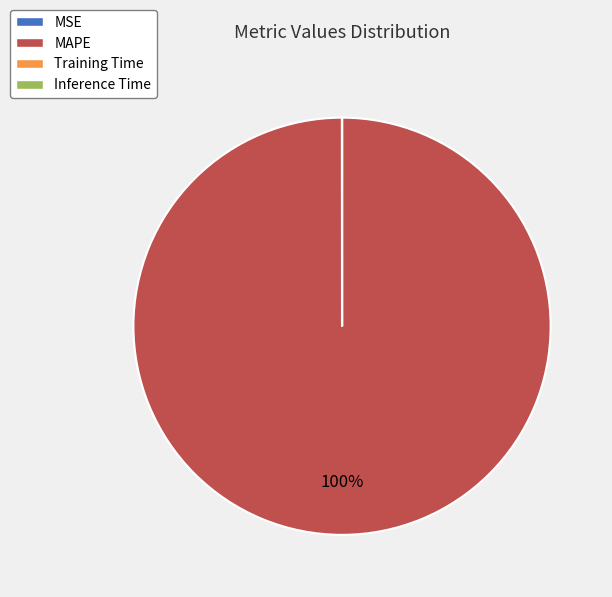

To the nearest percent, what portion does MAPE represent?

100%